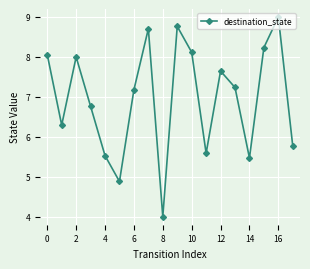

What is the value of the 7th point from the left?

7.2